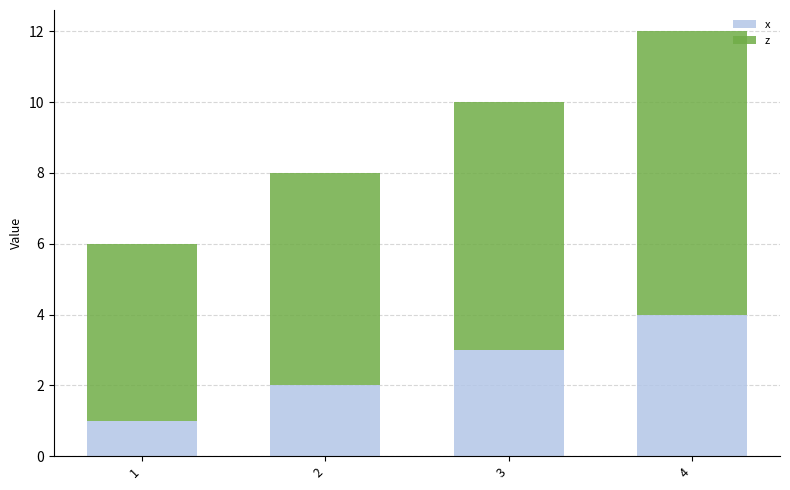

Reading left to right, transcribe the values for x.

1=1	2=2	3=3	4=4